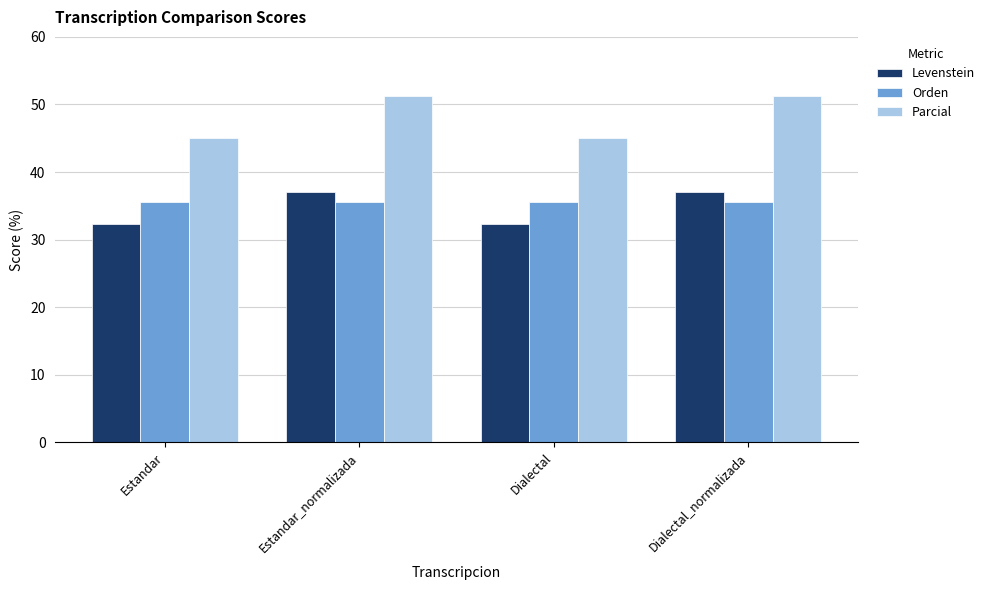

How many values in the Levenstein series are below 37?

2